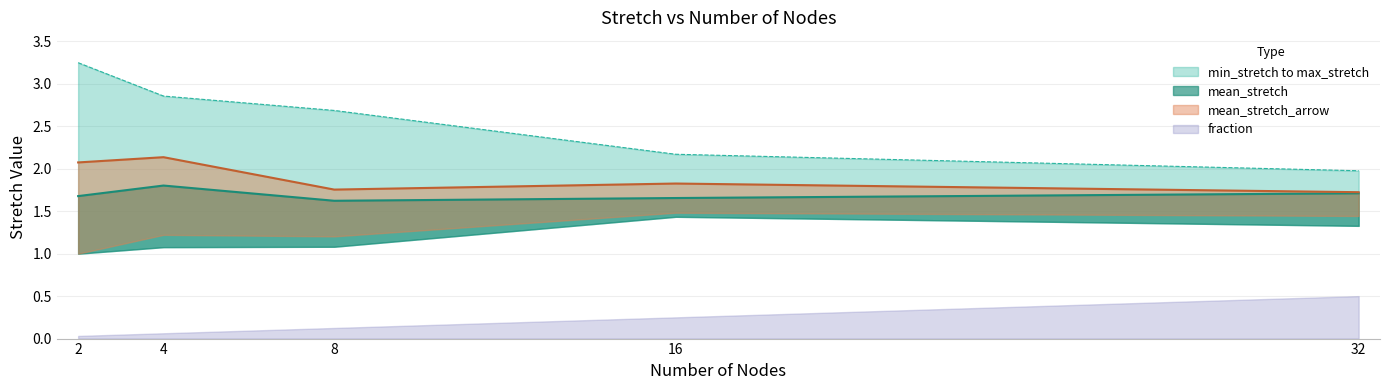

What is the value of the max_stretch point at the 5th from the left?

2.0